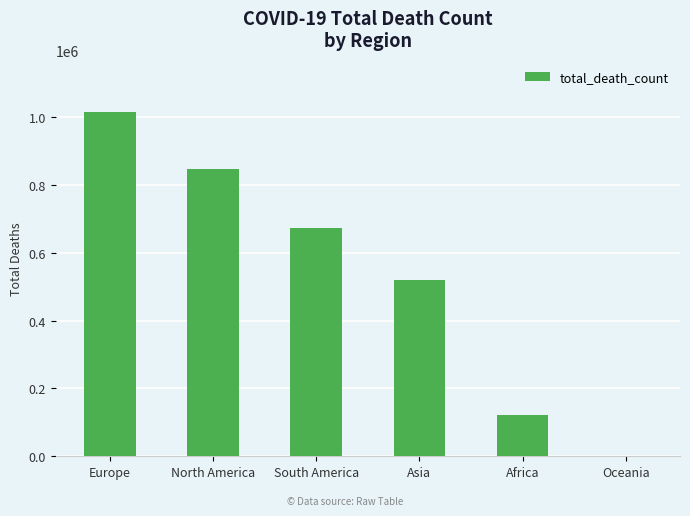

The chart shows a value of 1525838 at North America. True or false?

False